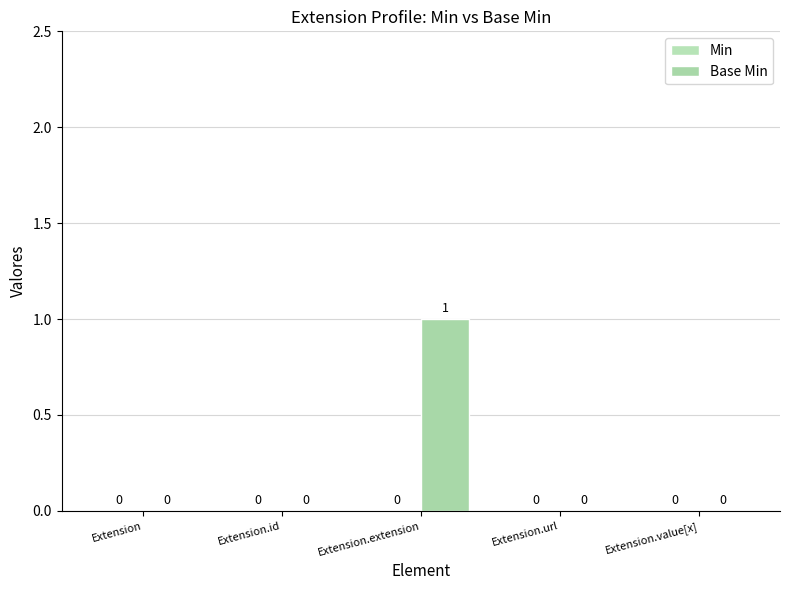

Reading left to right, extract all data points from this chart.

Min: Extension=0	Extension.id=0	Extension.extension=0	Extension.url=0	Extension.value[x]=0
Base Min: Extension=0	Extension.id=0	Extension.extension=1	Extension.url=0	Extension.value[x]=0